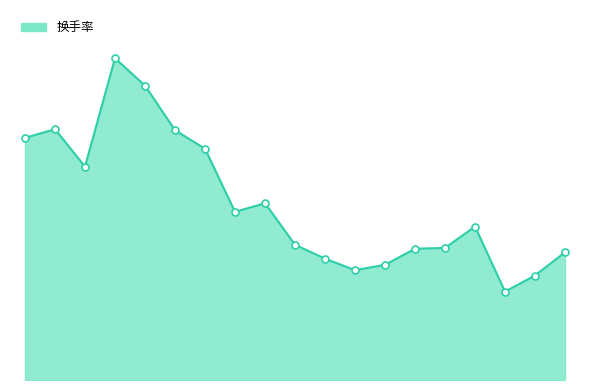

What is the sum of all values?

295.2